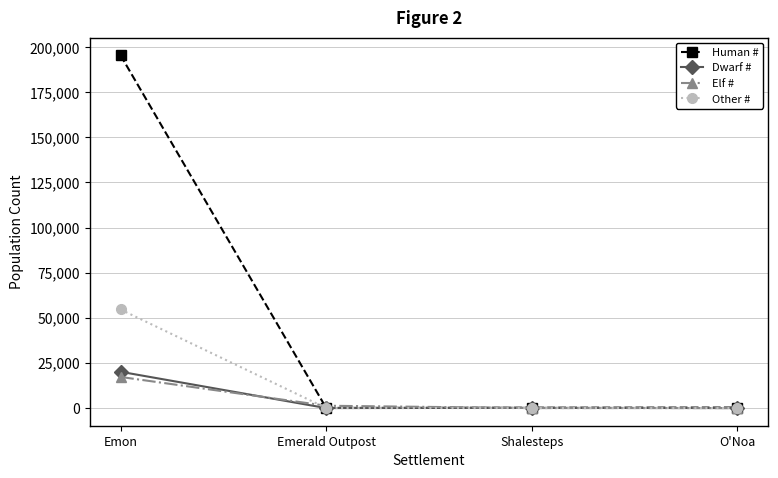

What is the difference between the Human # values at O'Noa and Shalesteps?

103.2